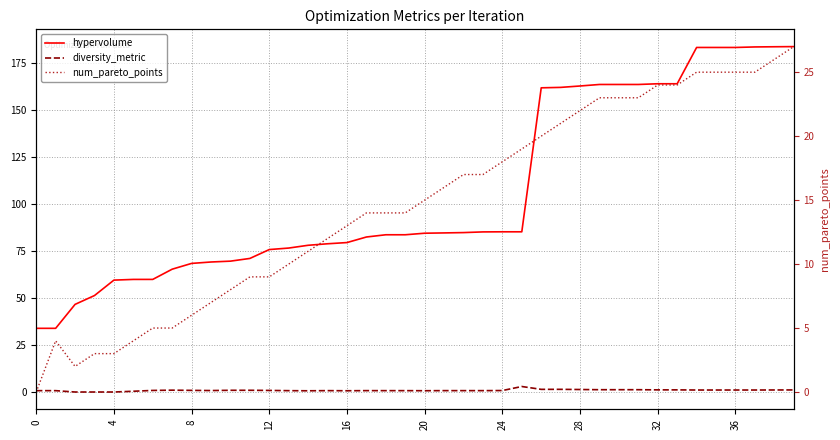

How many data points does each series have?

40